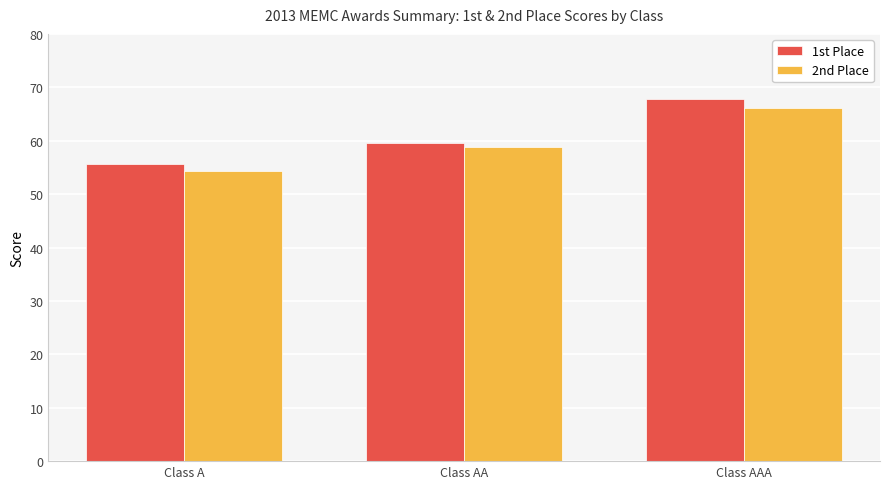

At which label does 1st Place reach its peak?

Class AAA